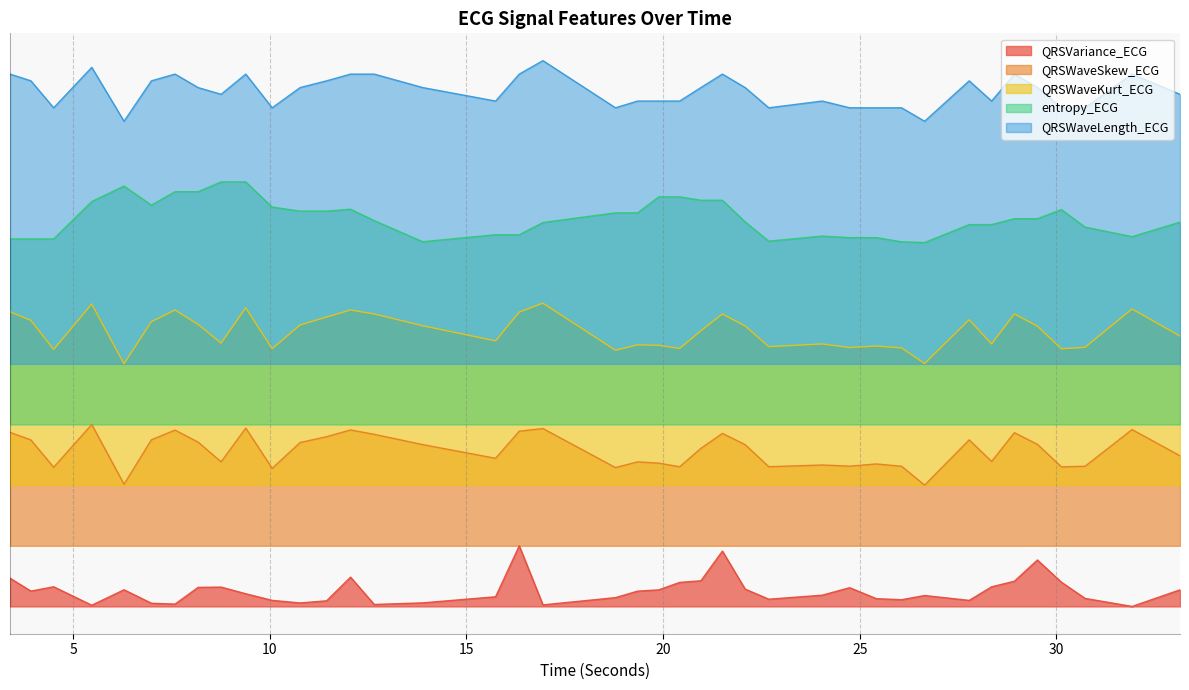

In QRSWaveLength_ECG, how many points are lower than both neighbors (excluding endpoints)?

9